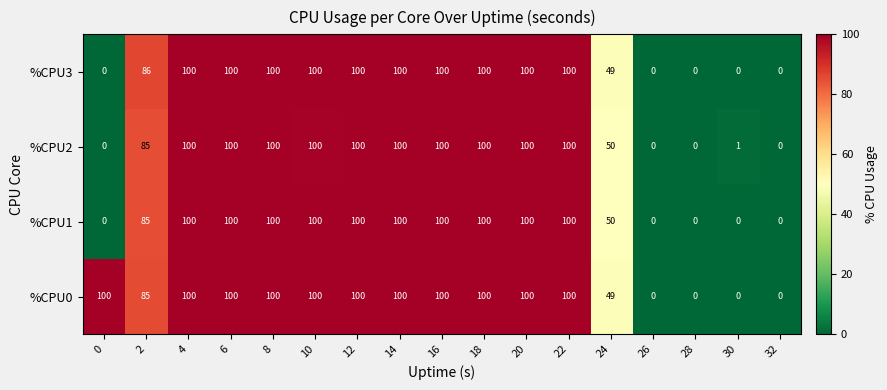

What is the highest value of the %CPU2 series?

100